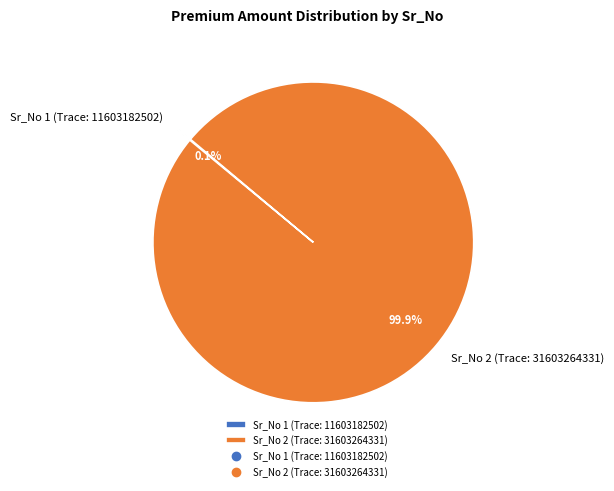

Which category has the biggest portion of the pie?

Sr_No 2 (Trace: 31603264331)